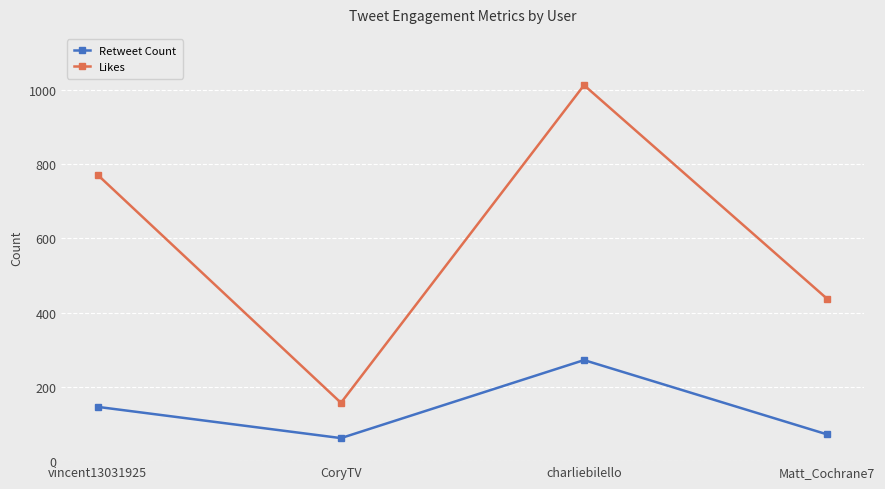

What are all the series names shown in the legend?

Retweet Count, Likes